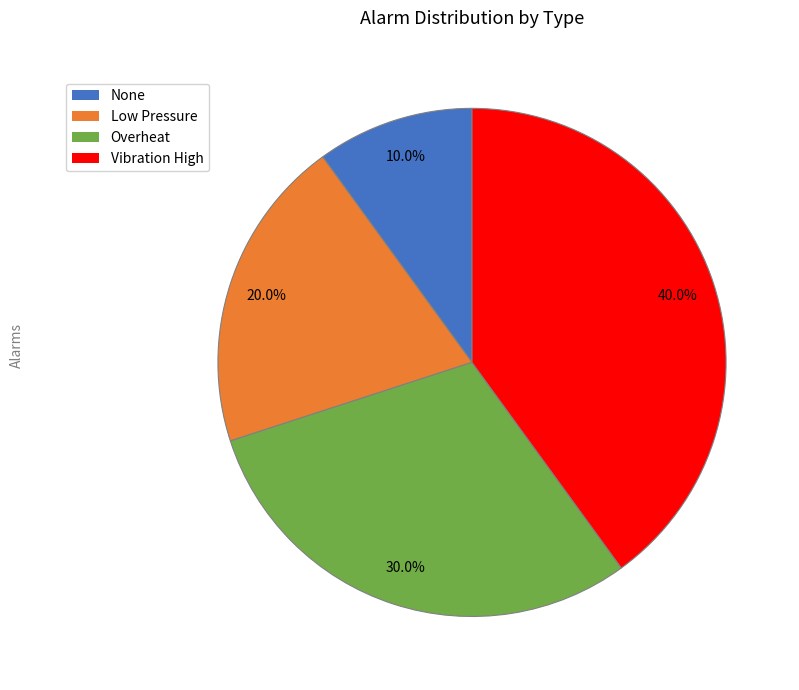

What portion of the pie excludes Overheat?

70.0%